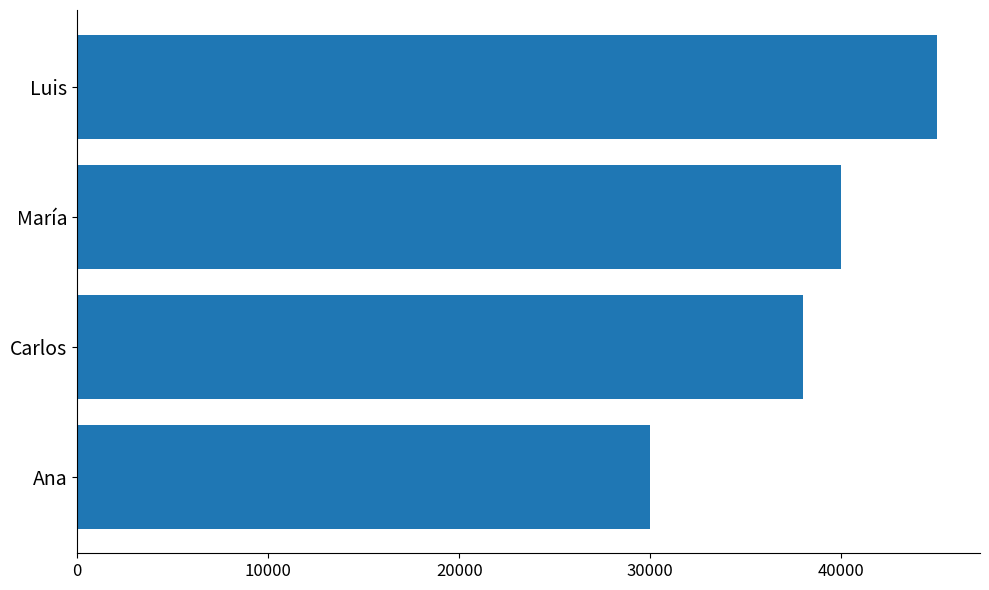

How many categories are shown in the chart?

4